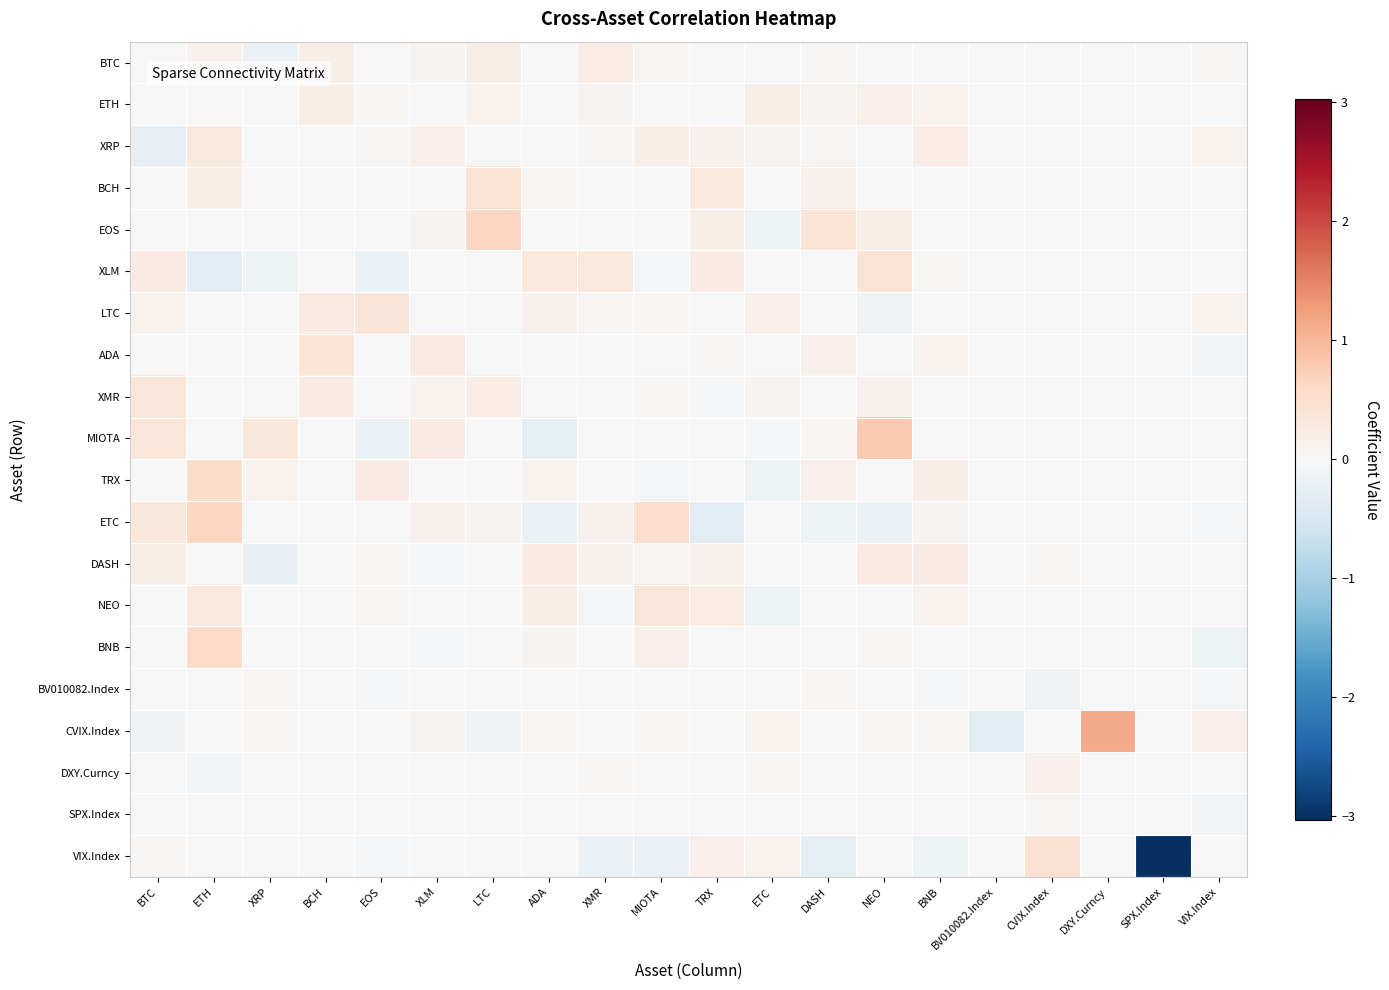

List the series in order of their peak value, lowest first.

SPX.Index, BV010082.Index, DXY.Curncy, ETH, BTC, DASH, XRP, NEO, XMR, LTC, ADA, XLM, BCH, VIX.Index, TRX, BNB, EOS, ETC, MIOTA, CVIX.Index